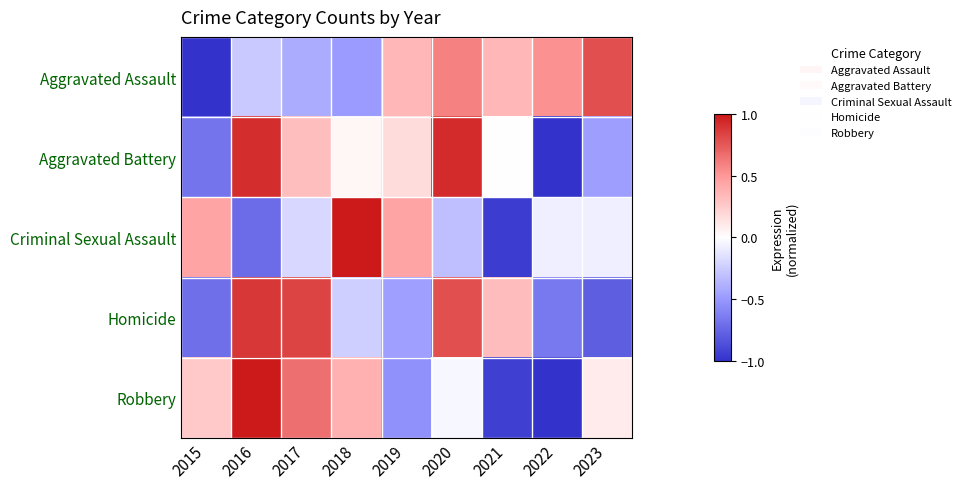

At which category is the sum across all series the highest?

2020